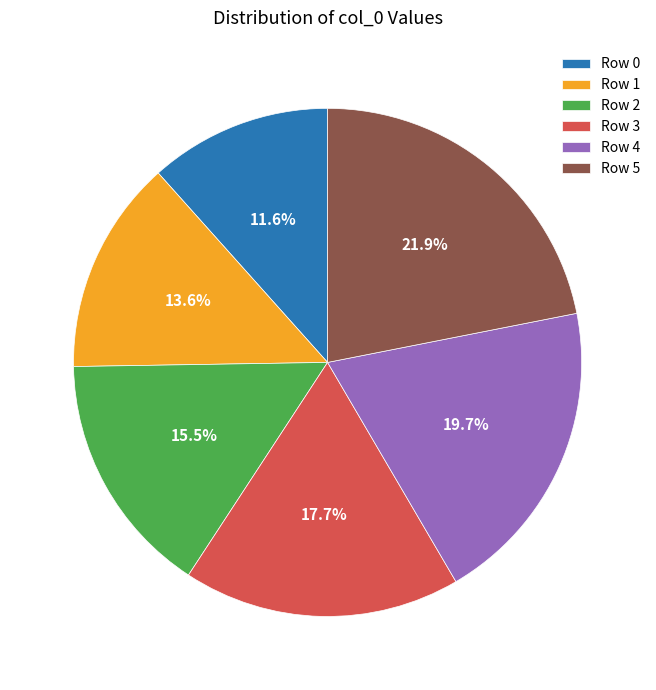

Between Row 3 and Row 0, which is larger?

Row 3